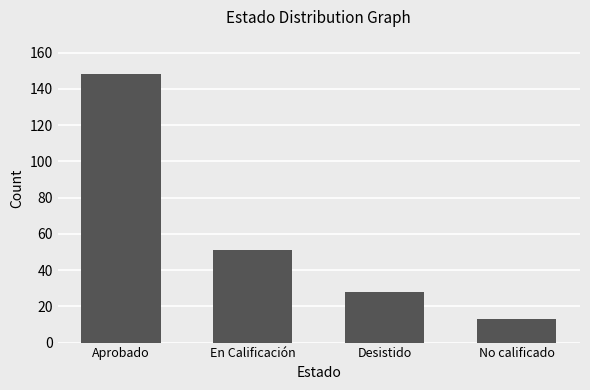

Reading left to right, transcribe all the data shown in this chart.

Aprobado=148	En Calificación=51	Desistido=28	No calificado=13